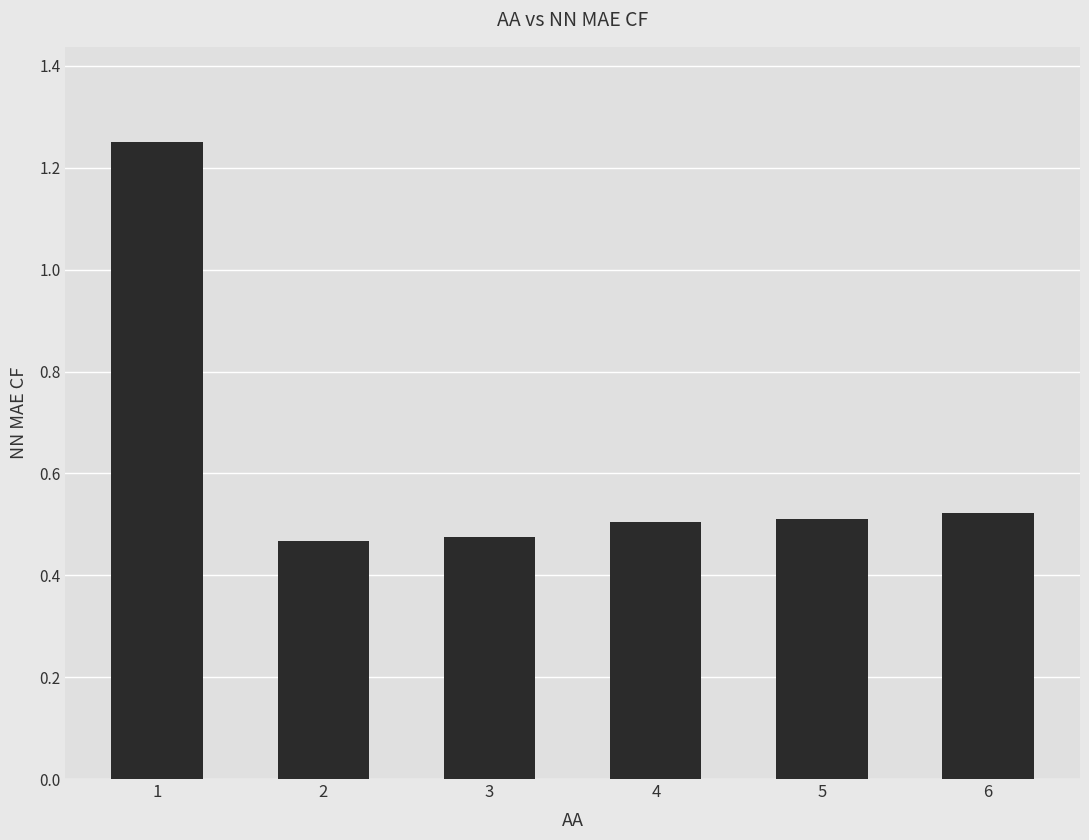

What is the sum of all values?

3.7